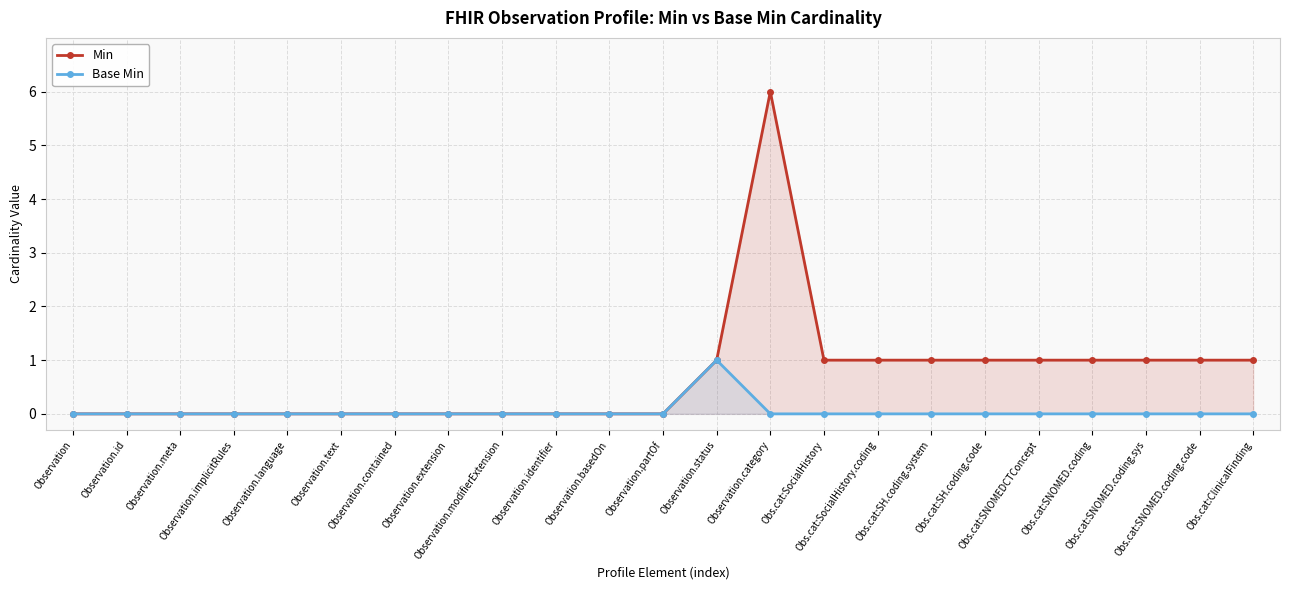

Reading left to right, what are all the values shown in this chart?

Min: 0	0	0	0	0	0	0	0	0	0	0	0	1	6	1	1	1	1	1	1	1	1	1
Base Min: 0	0	0	0	0	0	0	0	0	0	0	0	1	0	0	0	0	0	0	0	0	0	0